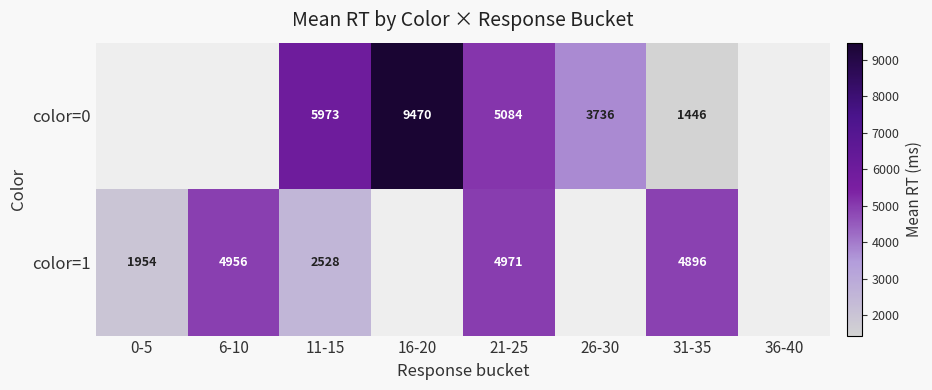

Is the value of color=1 at 11-15 greater than the value of color=0 at 16-20?

No